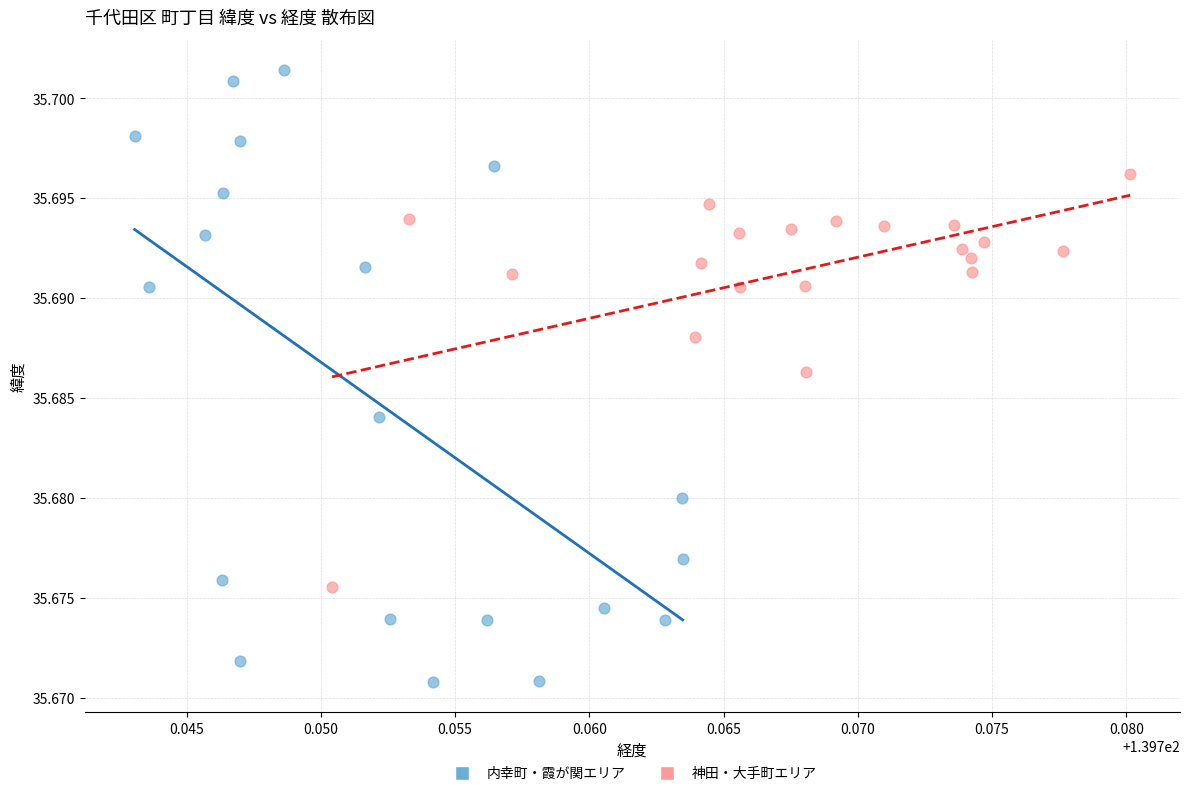

Which series reaches the maximum Y coordinate?

内幸町・霞が関エリア